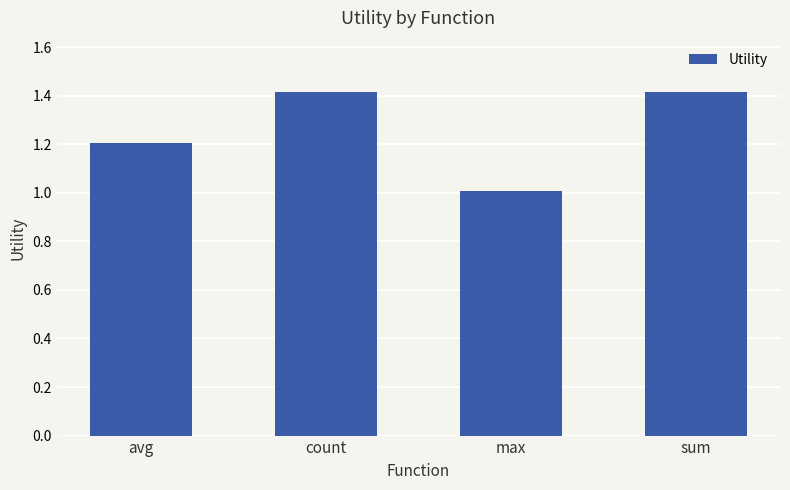

Is it true that the value at count is 0.4?

False